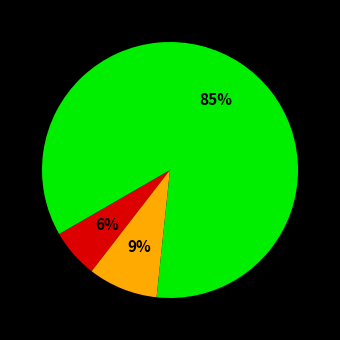

To the nearest percent, what is the difference between the largest and smallest slice percentages?

79%